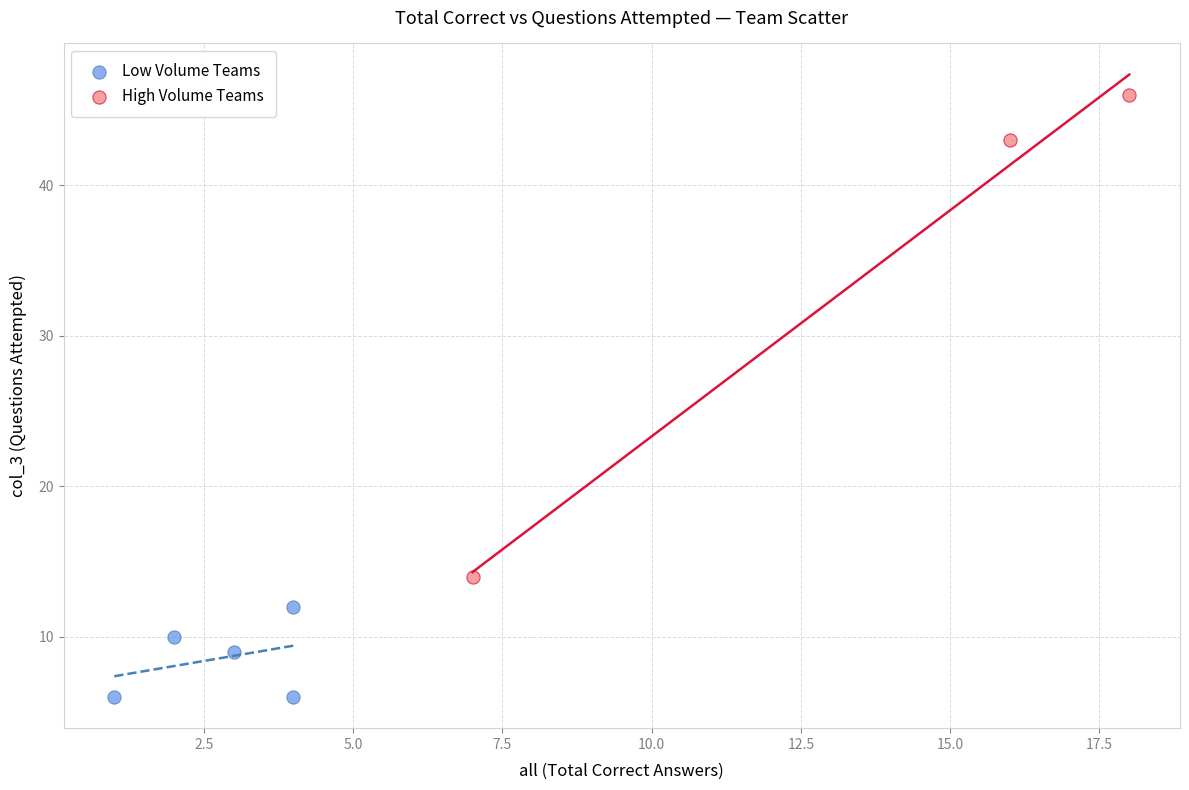

Which series has the widest spread of Y values?

High Volume Teams